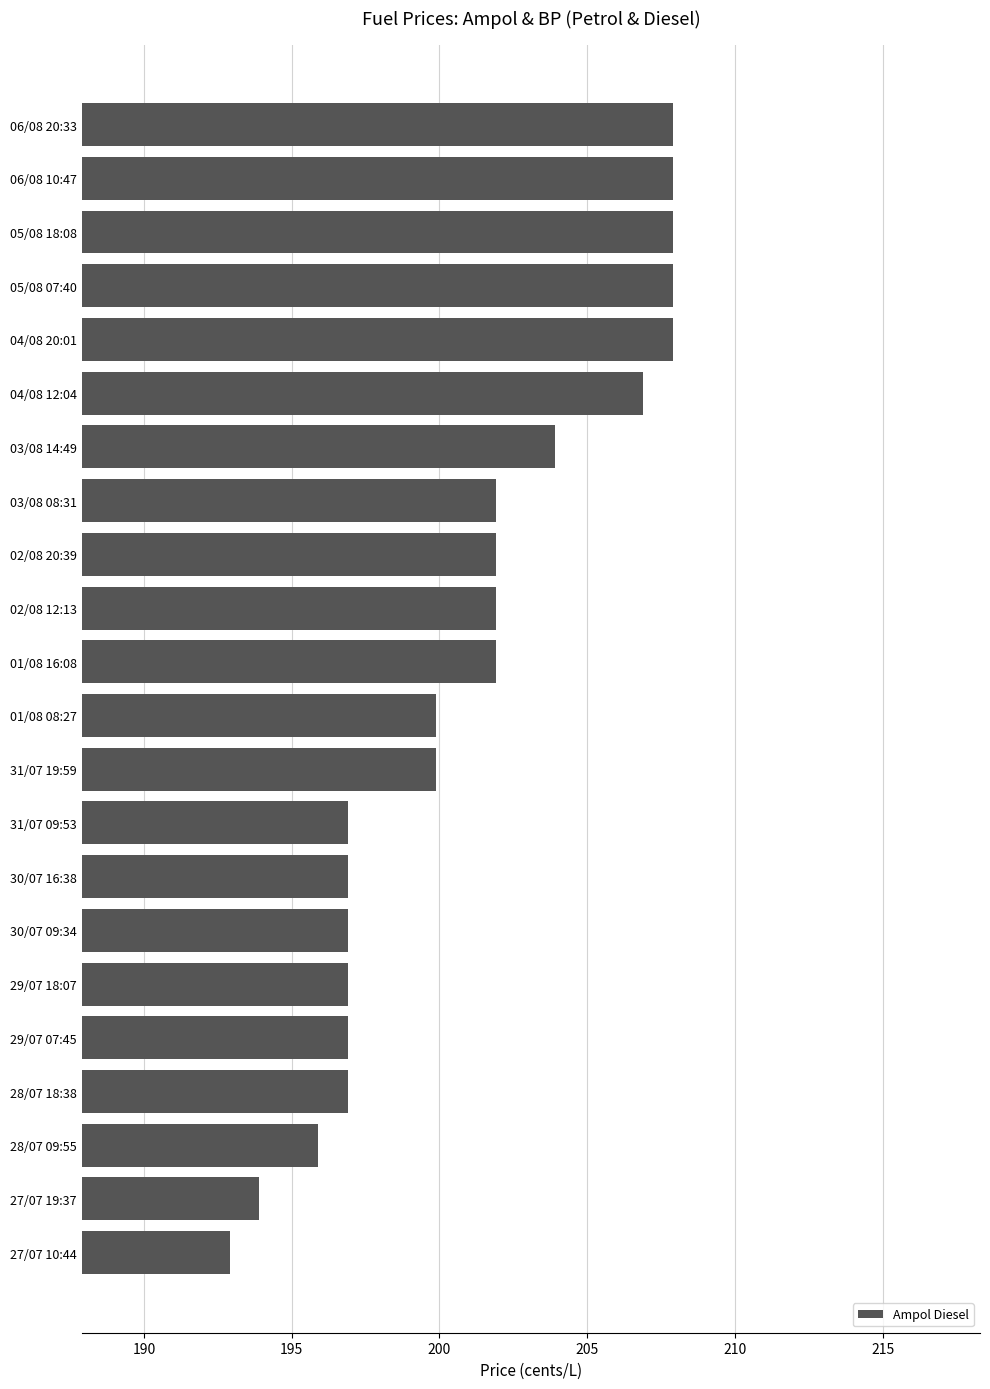

Reading bottom to top, extract all data points from this chart.

27/07 10:44=192.9	27/07 19:37=193.9	28/07 09:55=195.9	28/07 18:38=196.9	29/07 07:45=196.9	29/07 18:07=196.9	30/07 09:34=196.9	30/07 16:38=196.9	31/07 09:53=196.9	31/07 19:59=199.9	01/08 08:27=199.9	01/08 16:08=201.9	02/08 12:13=201.9	02/08 20:39=201.9	03/08 08:31=201.9	03/08 14:49=203.9	04/08 12:04=206.9	04/08 20:01=207.9	05/08 07:40=207.9	05/08 18:08=207.9	06/08 10:47=207.9	06/08 20:33=207.9